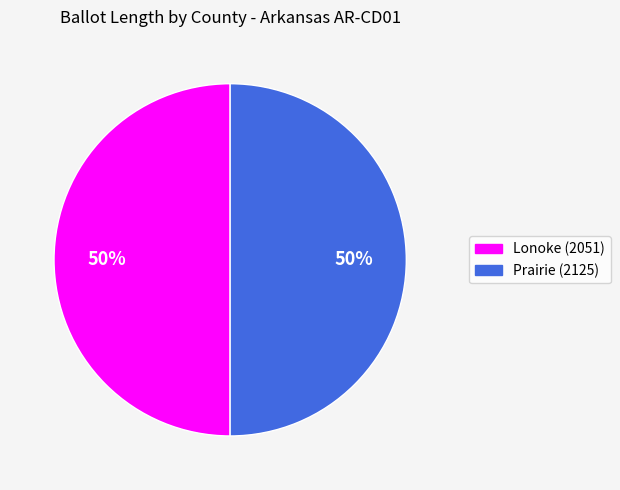

Is the sum of Prairie (2125) and Lonoke (2051) greater than half?

Yes